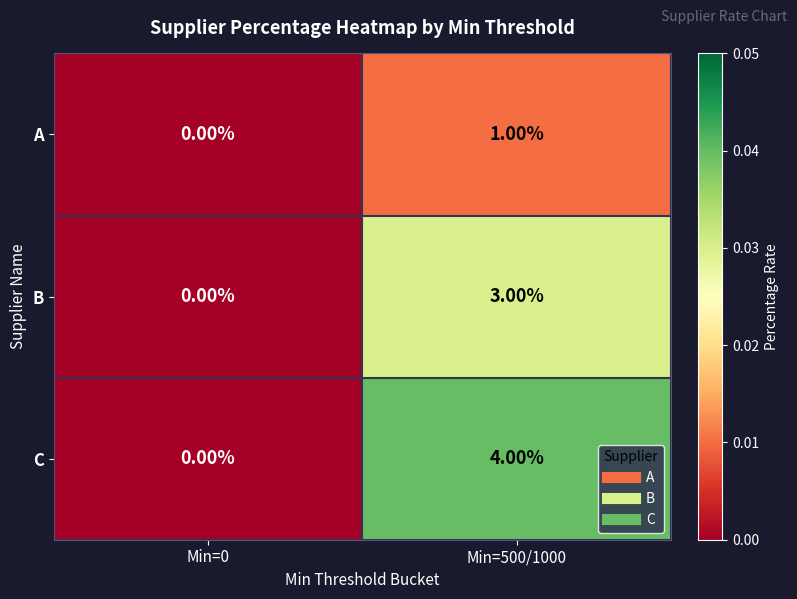

What is the total value across all series at Min=500/1000?

8